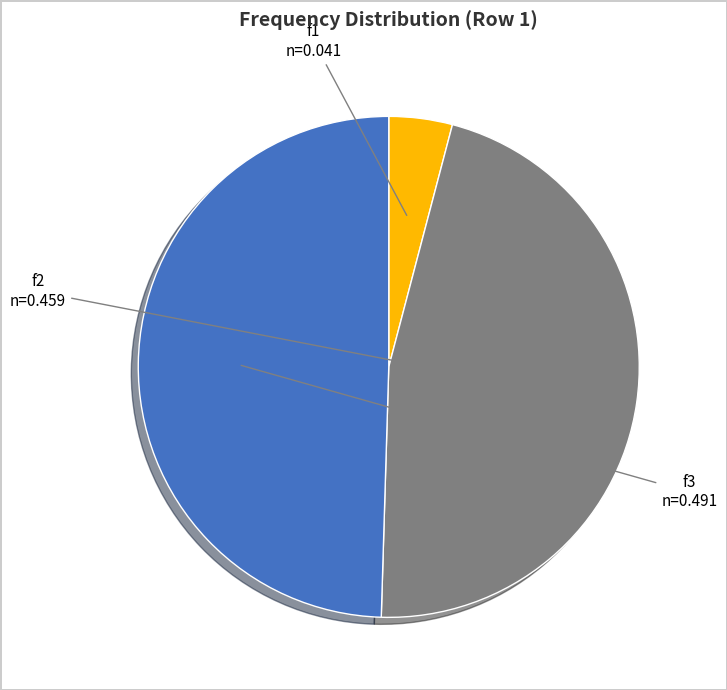

Is there any slice that represents more than half of the pie?

No